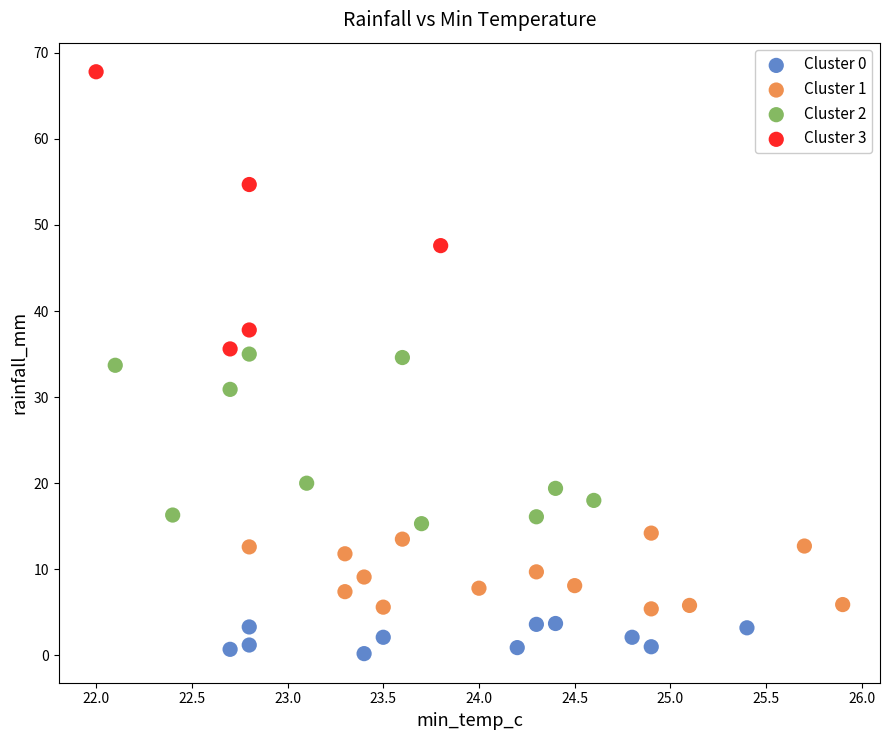

Which series reaches the minimum Y coordinate?

Cluster 0